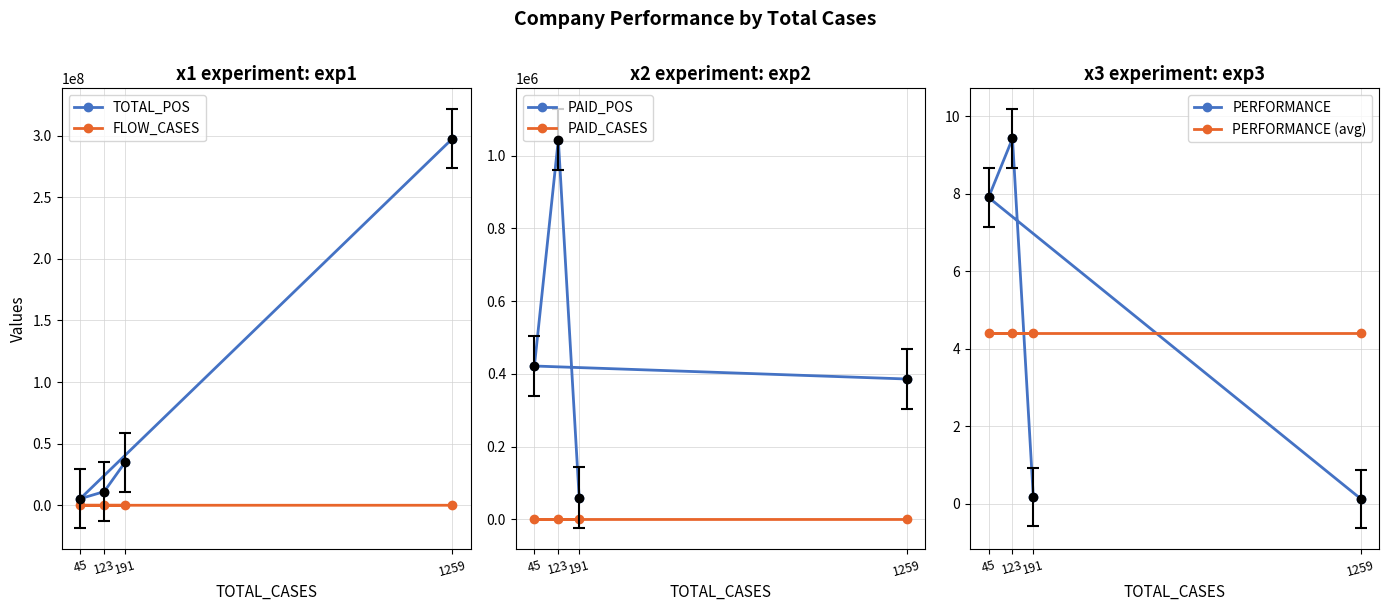

Which label corresponds to the largest value in the chart?

1259